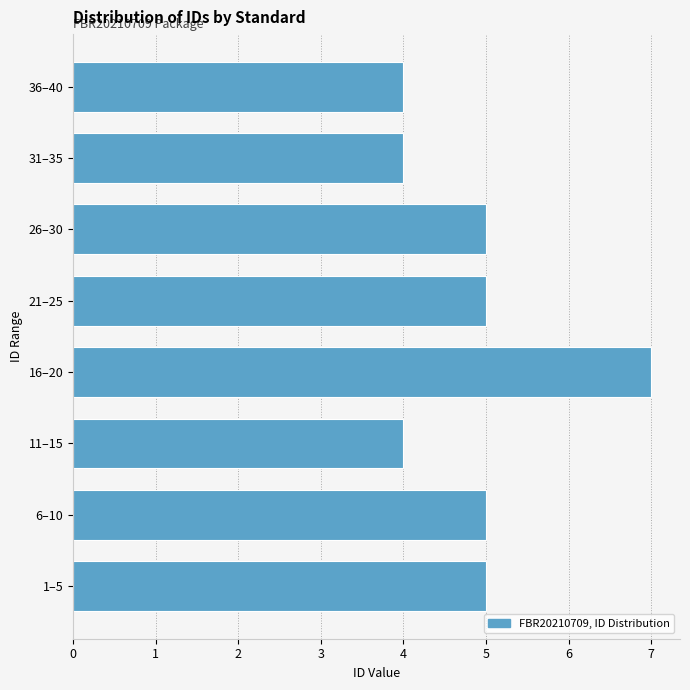

Reading top to bottom, extract all data points from this chart.

36–40=4	31–35=4	26–30=5	21–25=5	16–20=7	11–15=4	6–10=5	1–5=5